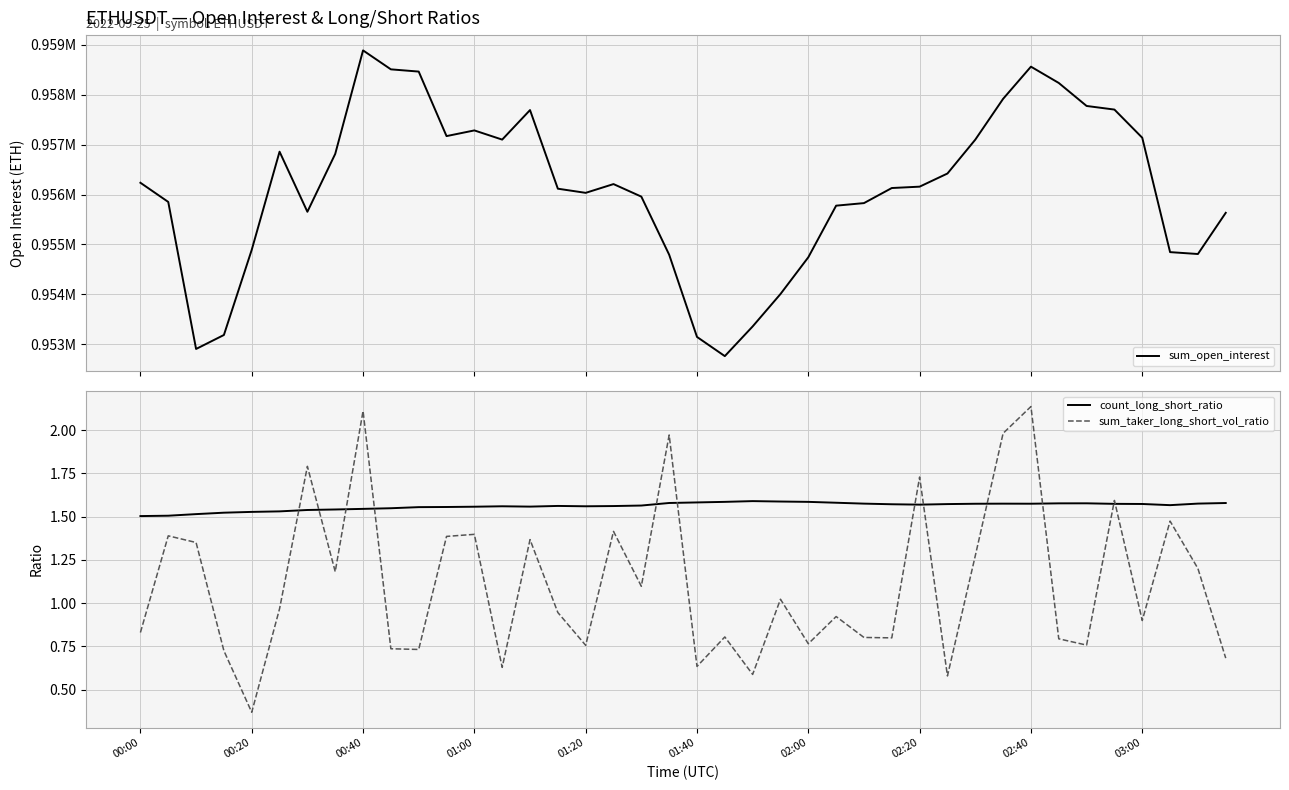

What is the sum of all sum_taker_long_short_vol_ratio values?

44.6